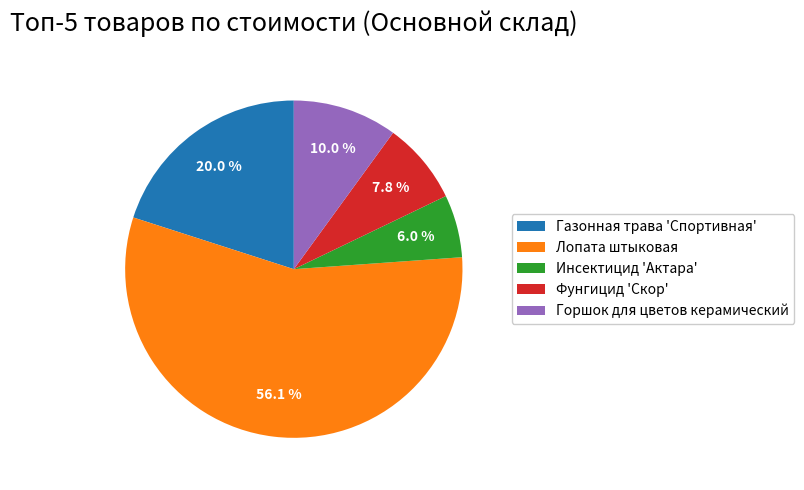

Which slice is the smallest?

Инсектицид 'Актара'